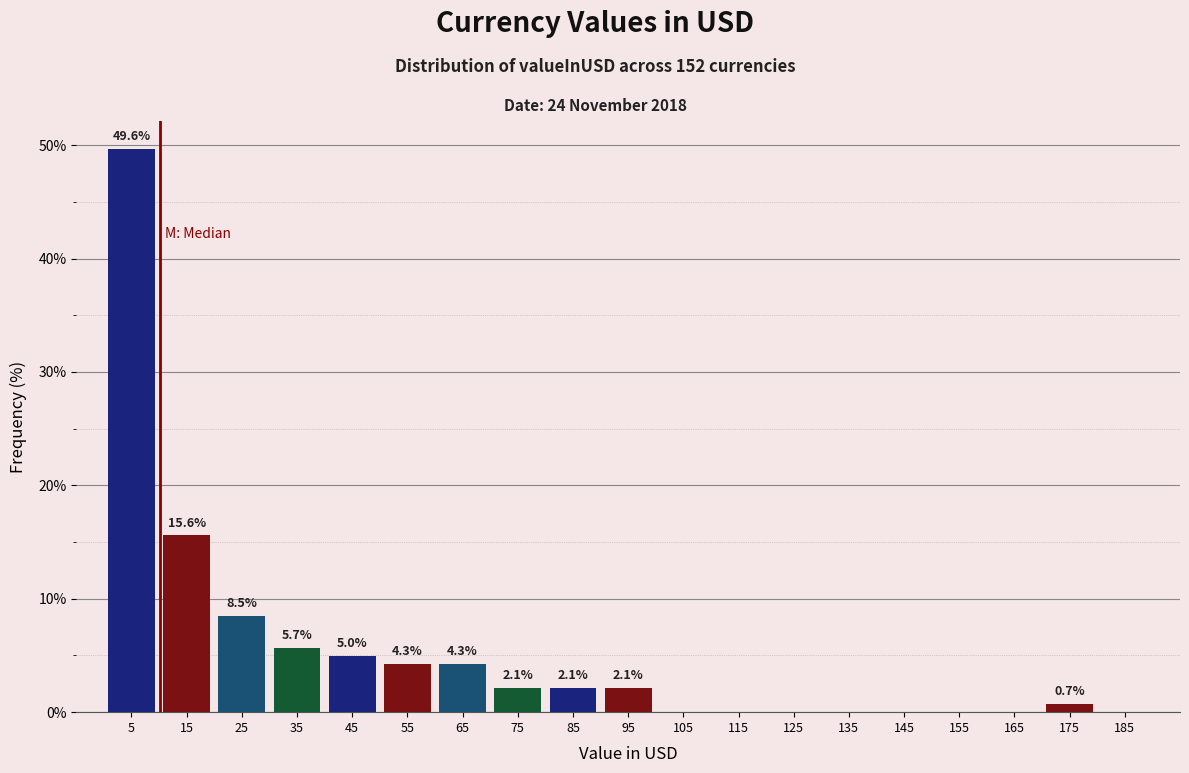

Over which range of the x-axis is the bar tallest?

0 to 10